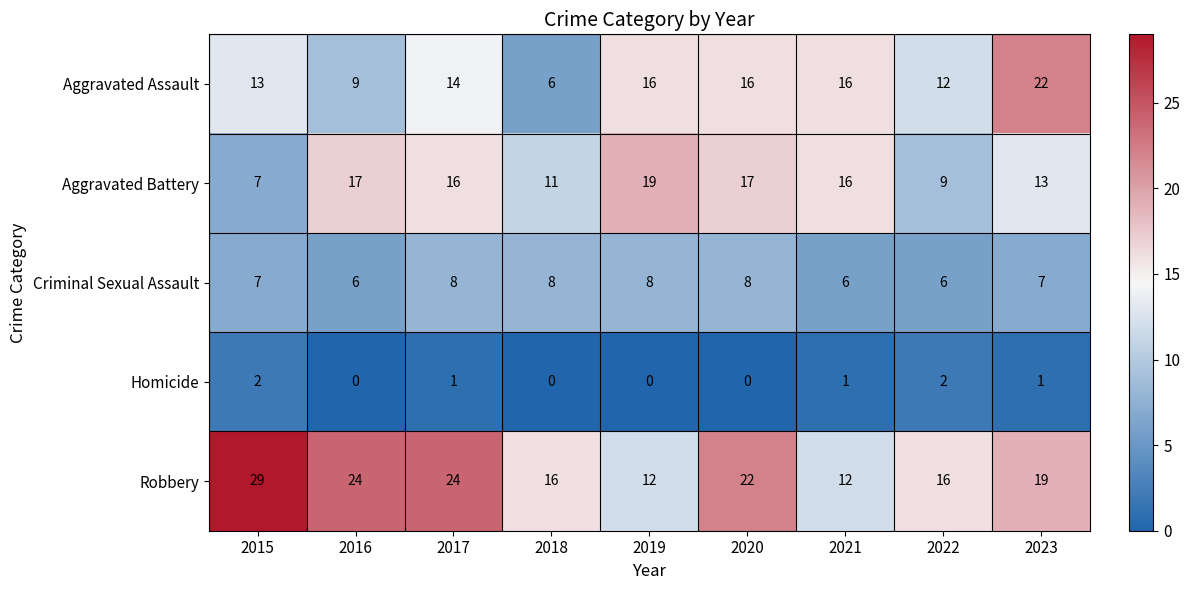

What is the greatest value displayed?

29